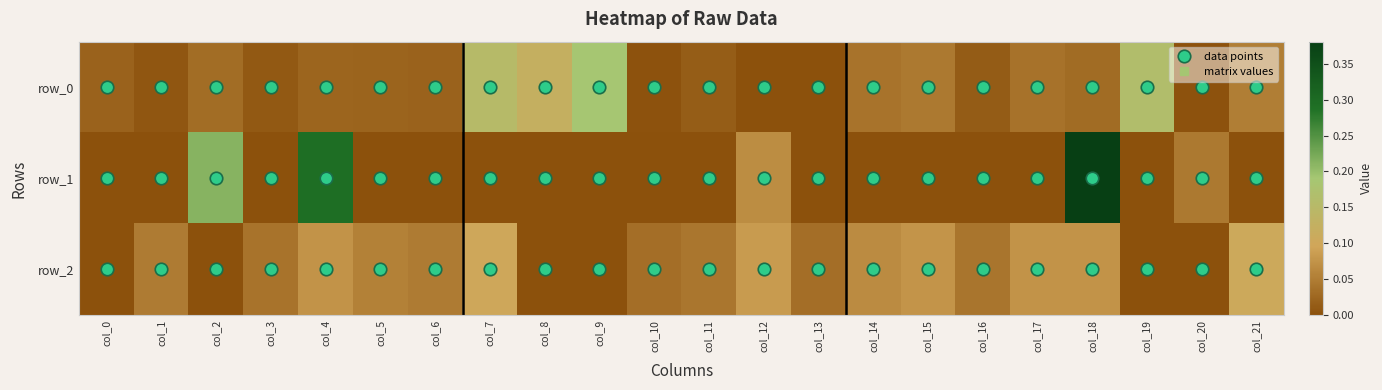

Rank the categories by row_1 value from highest to lowest.

col_18, col_4, col_2, col_12, col_20, col_0, col_1, col_3, col_5, col_6, col_7, col_8, col_9, col_10, col_11, col_13, col_14, col_15, col_16, col_17, col_19, col_21